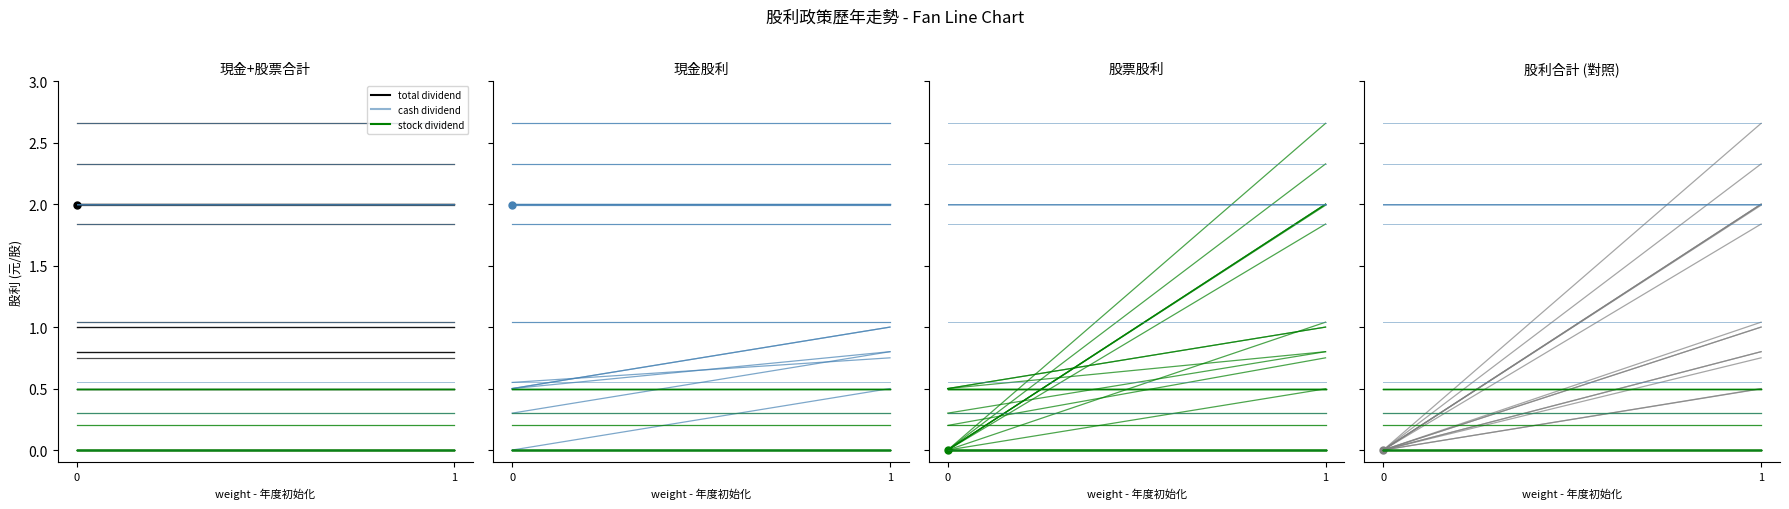

What is the total value across all series at 1?

8.0